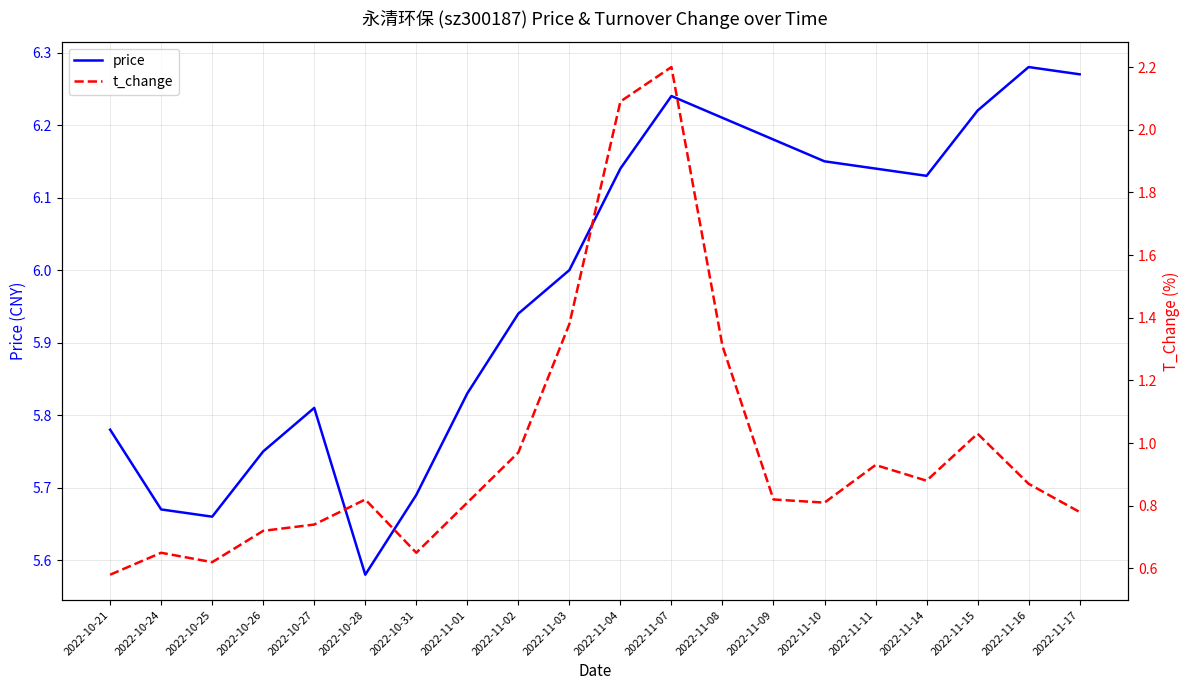

At which category does price reach its first local peak?

2022-10-27